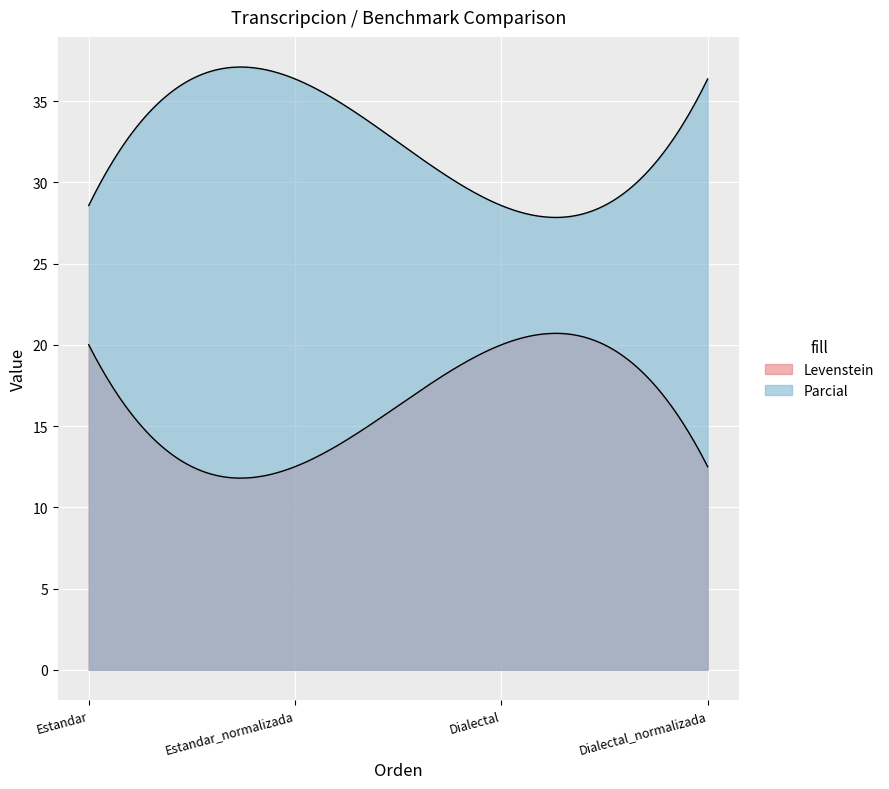

At which label does Levenstein first exceed 19?

Estandar